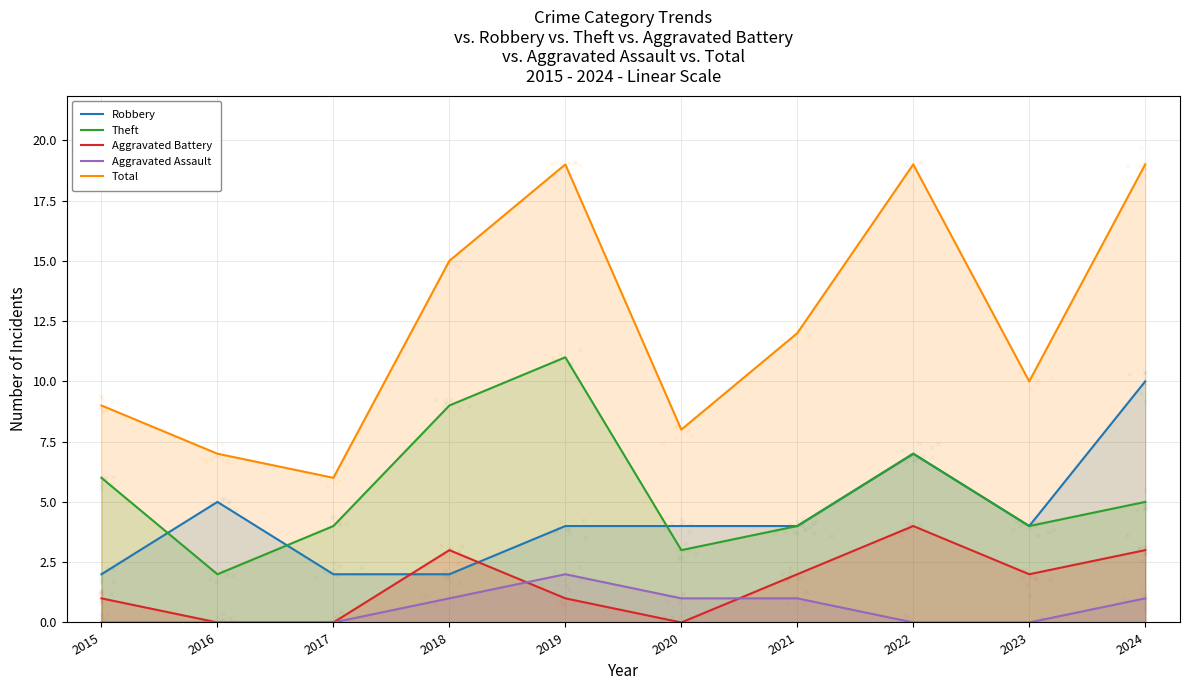

What is the total value across all series at 2024?

38